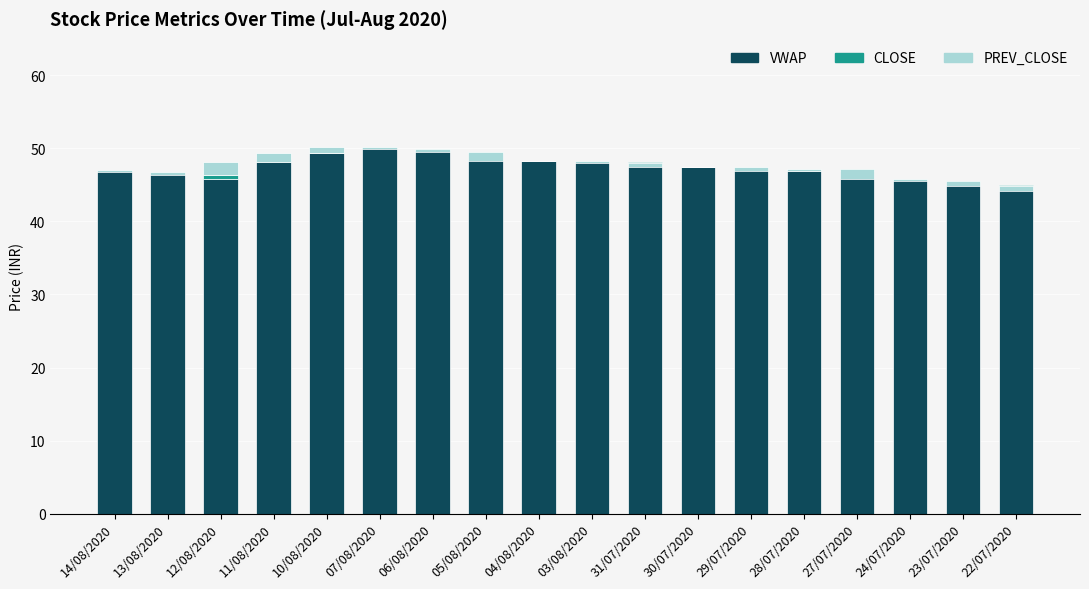

What is the label of the 14th bar from the right?

10/08/2020